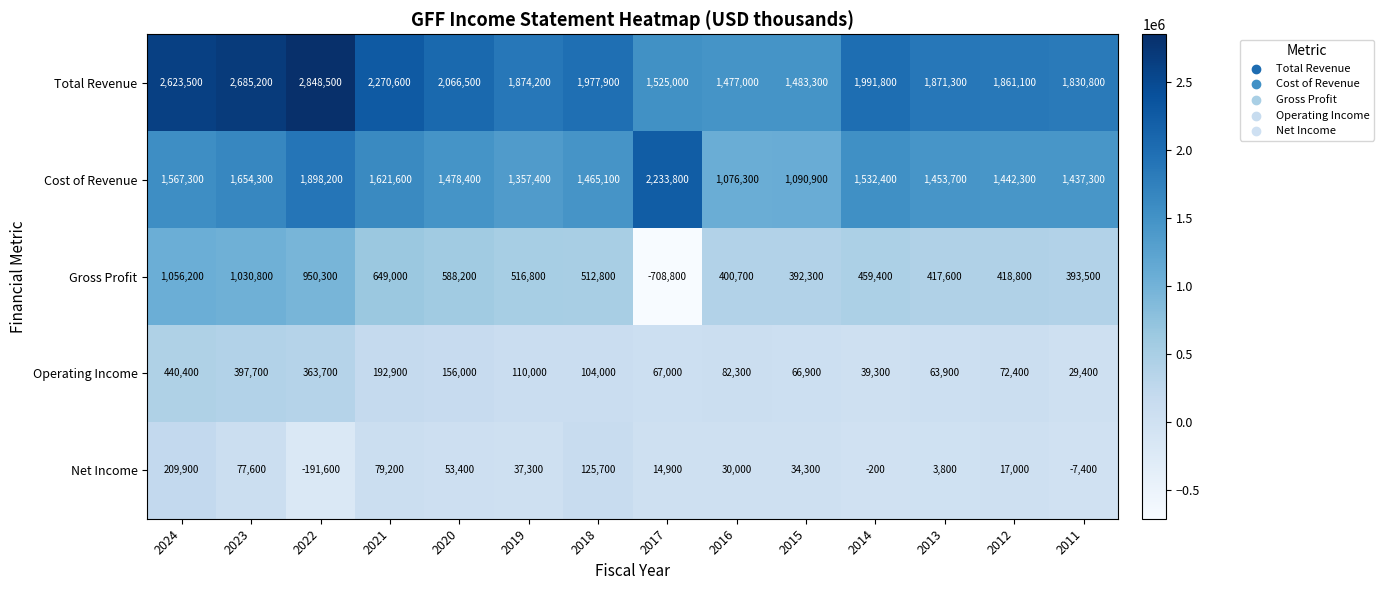

What is the difference between the Gross Profit values at 2021 and 2018?

136200